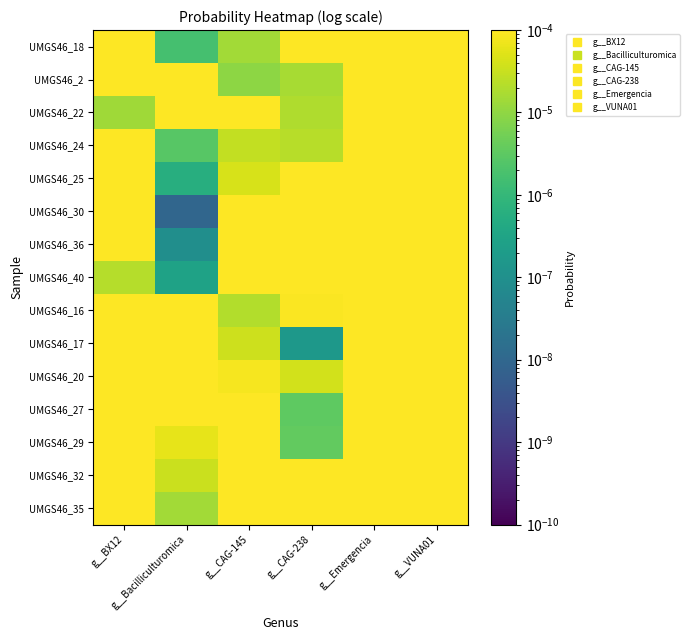

Which category has the lowest value across all series?

g__Bacilliculturomica